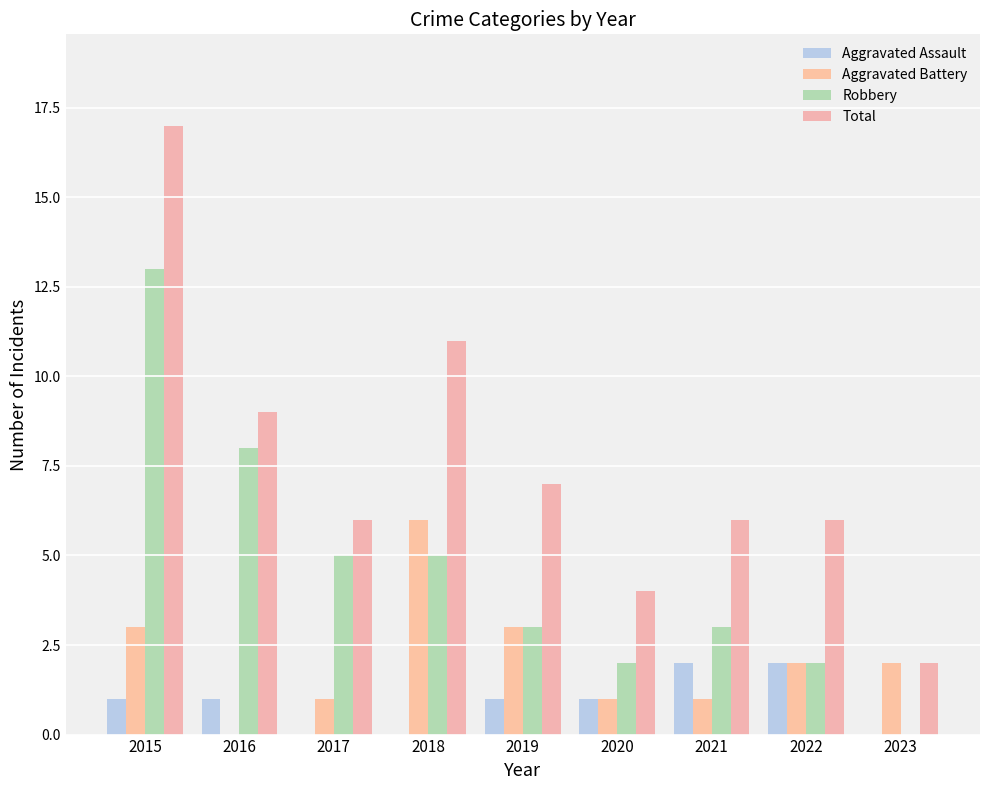

At which category does the chart reach its peak across all series?

2015